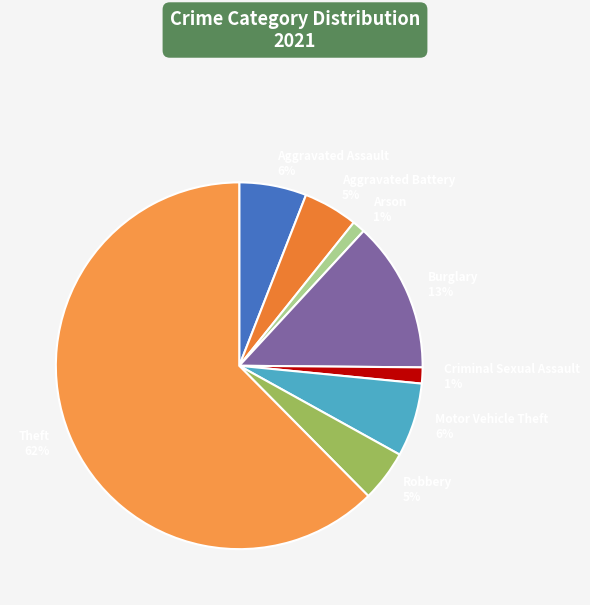

What percentage is the Robbery slice, to the nearest percent?

5%